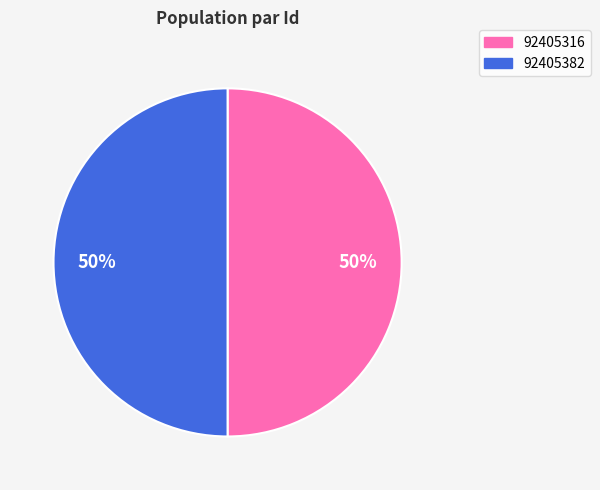

Is it true that 92405382 is 50% of the pie?

True